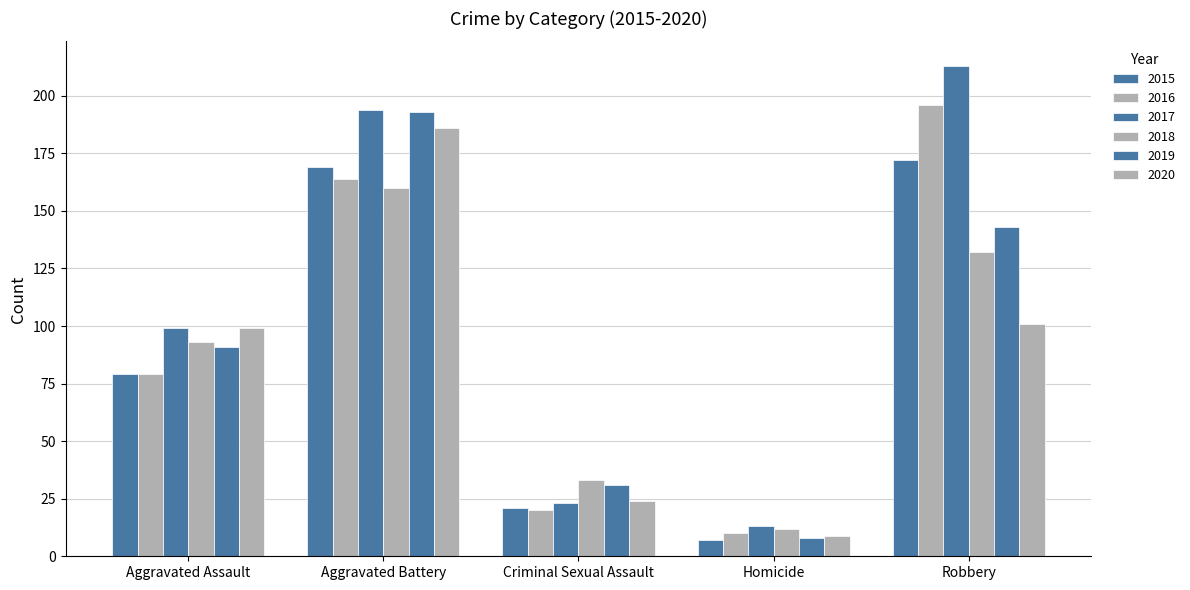

Where is 2017 nearest to the value 113?

Aggravated Assault